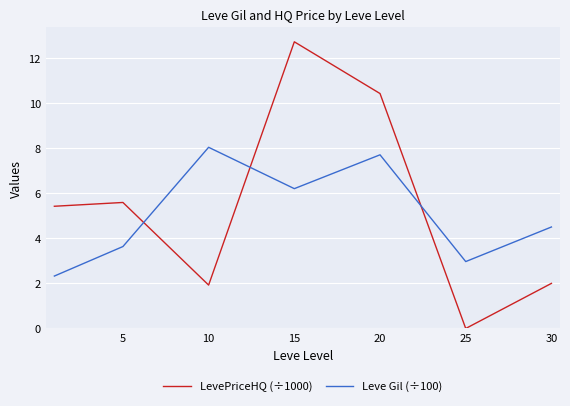

How many intersections are there between LevePriceHQ (÷1000) and Leve Gil (÷100)?

3